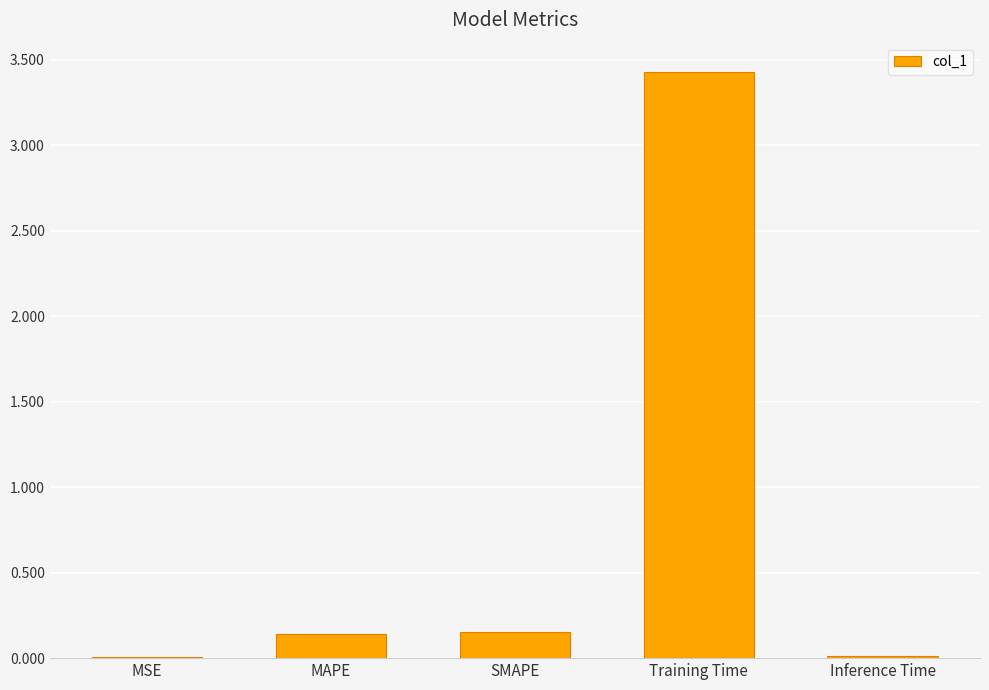

What is the change in value from MAPE to Training Time?

+3.3